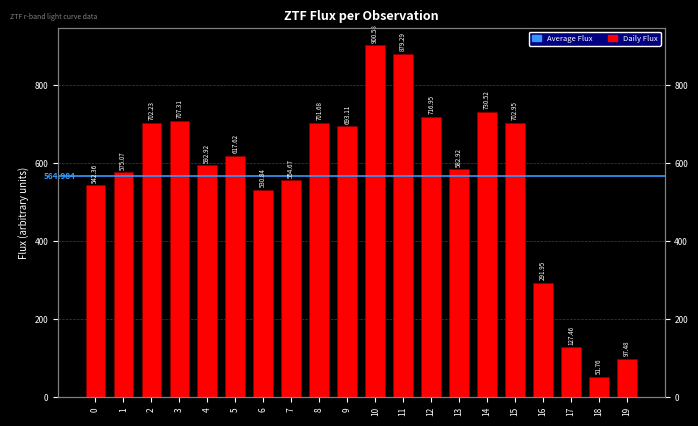

How many categories are shown in the chart?

20